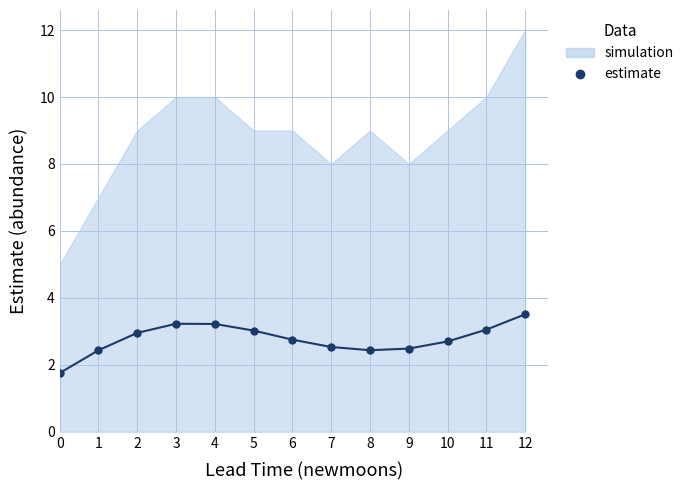

List the labels in order of value, largest first.

12, 3, 4, 11, 5, 2, 6, 10, 7, 9, 8, 1, 0